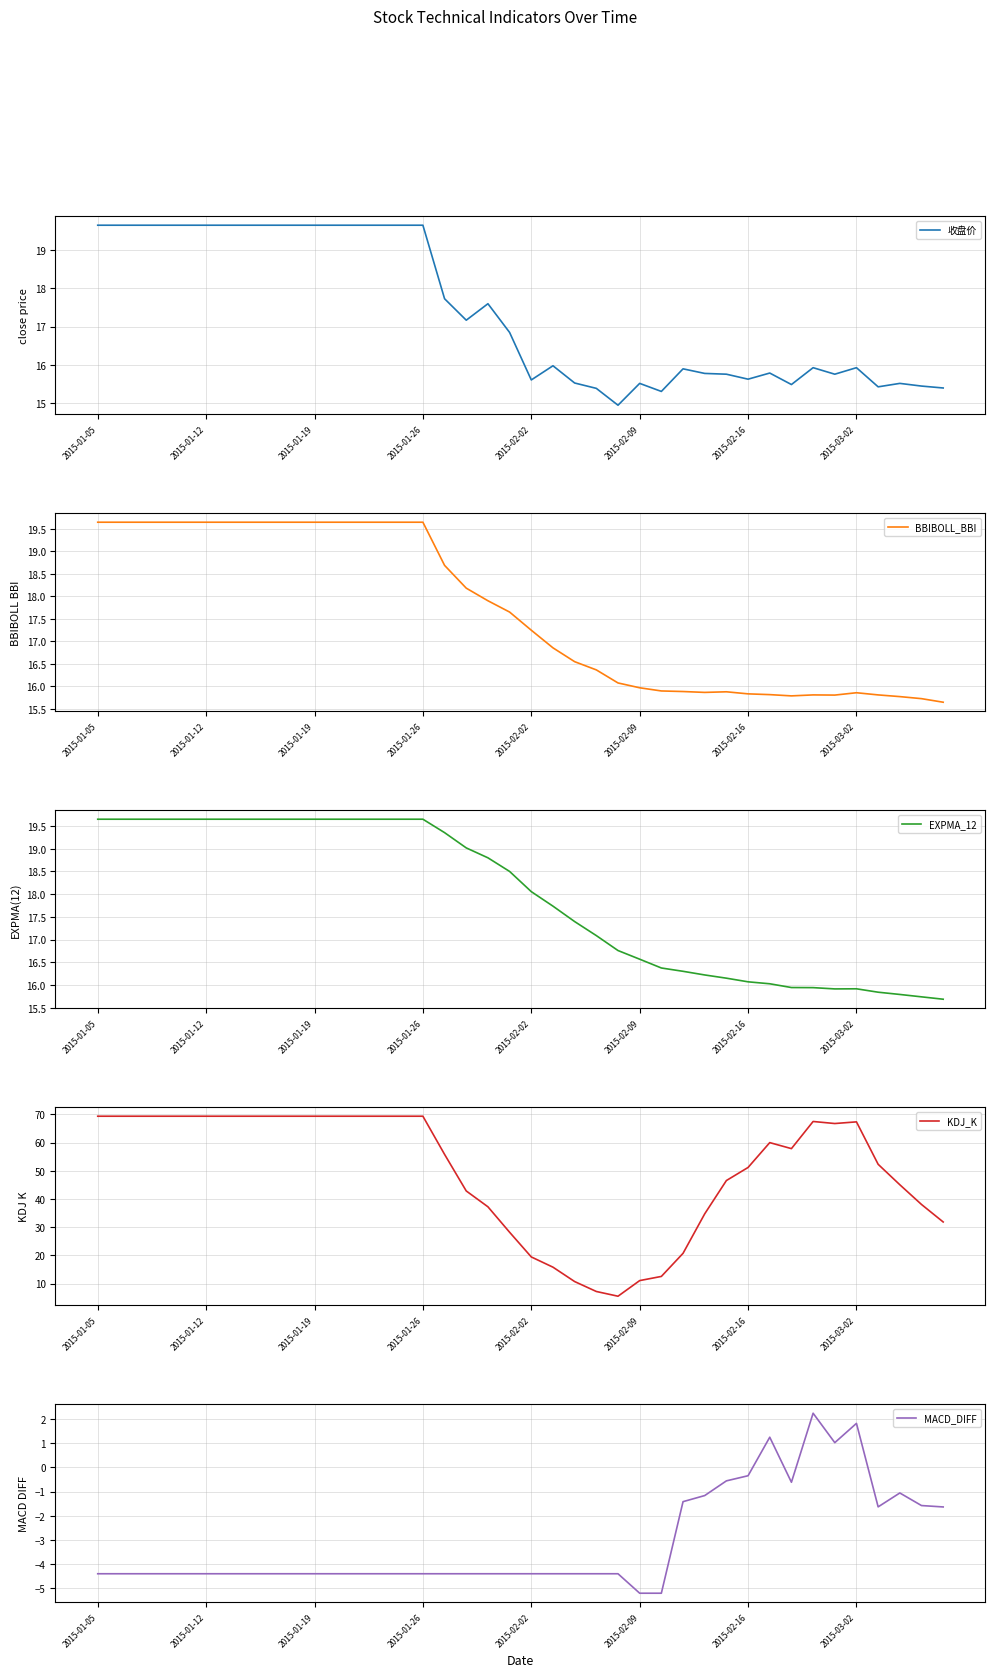

What is the difference between the MACD_DIFF values at 34 and 12?

5.4